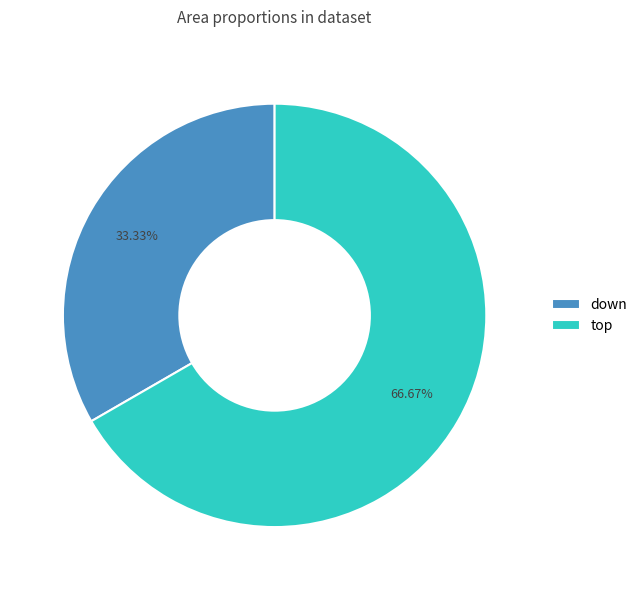

Which slice represents more than half of the pie?

top